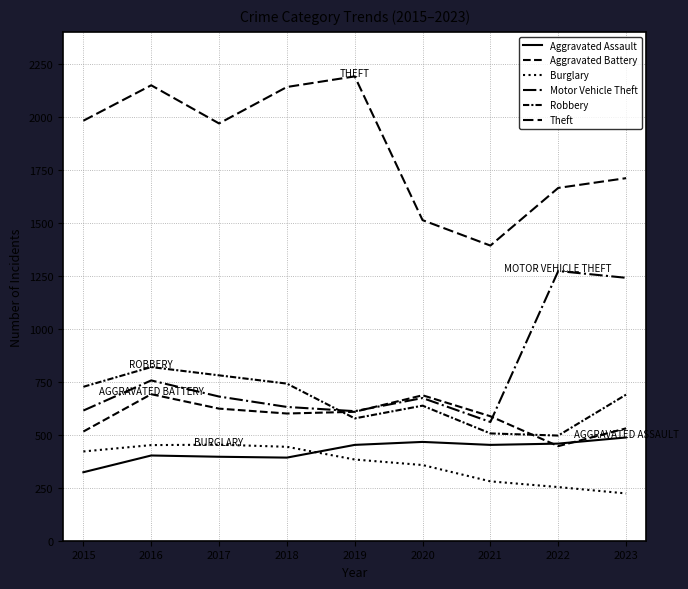

What is the difference between the second highest and second lowest values in the Aggravated Battery series?

171